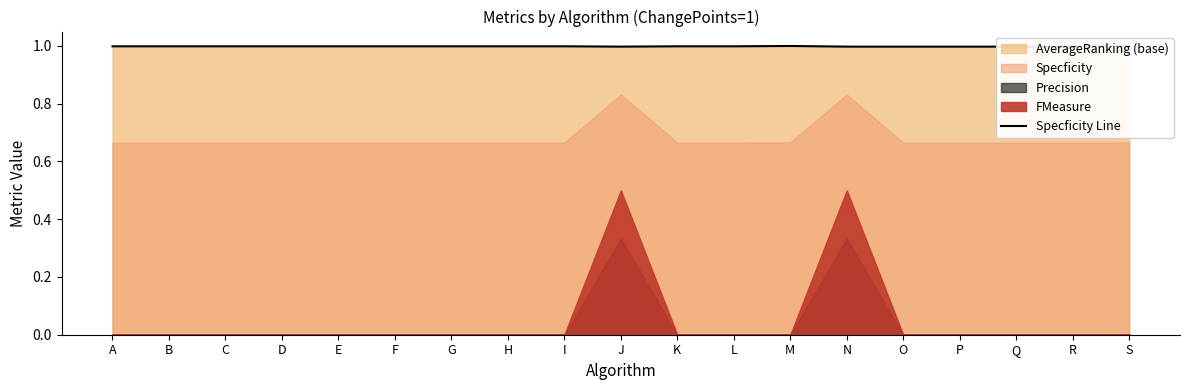

What value does the data have at B?

1.0